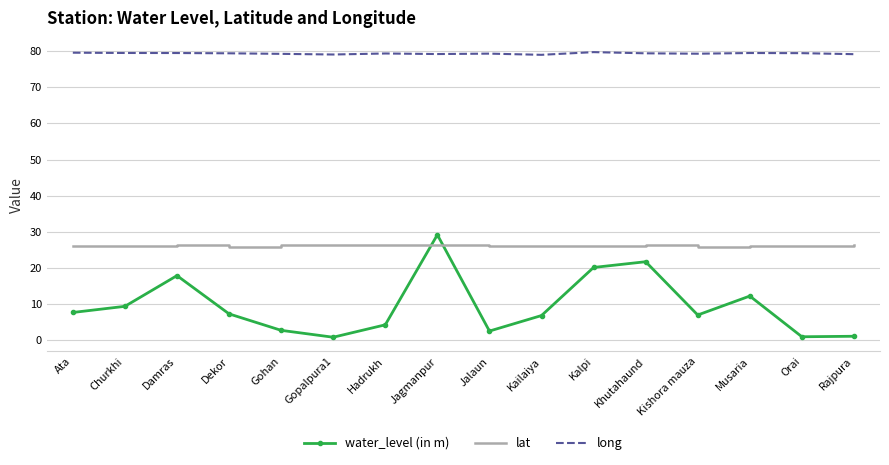

What position from the left is Churkhi?

2